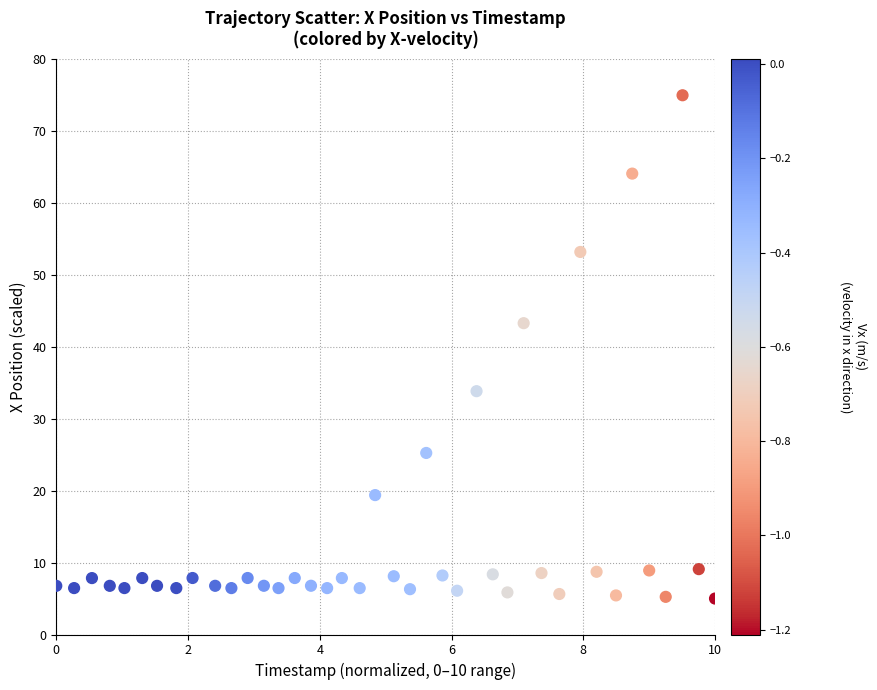

What Y value in the scatter plot is closest to 40?

43.3